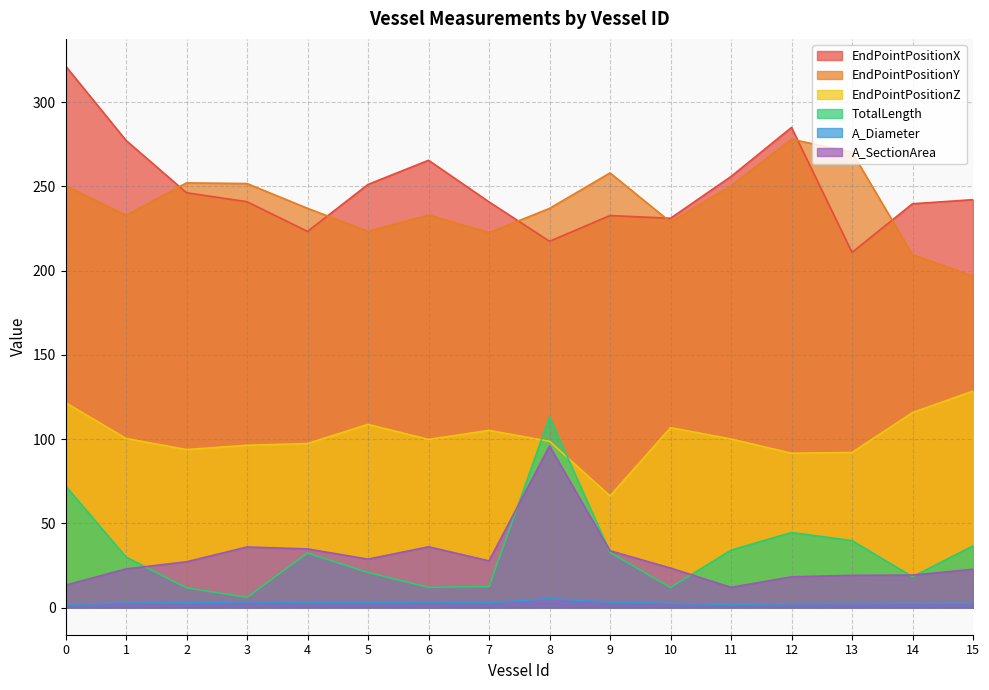

True or false: A_Diameter and A_SectionArea intersect in this chart.

False